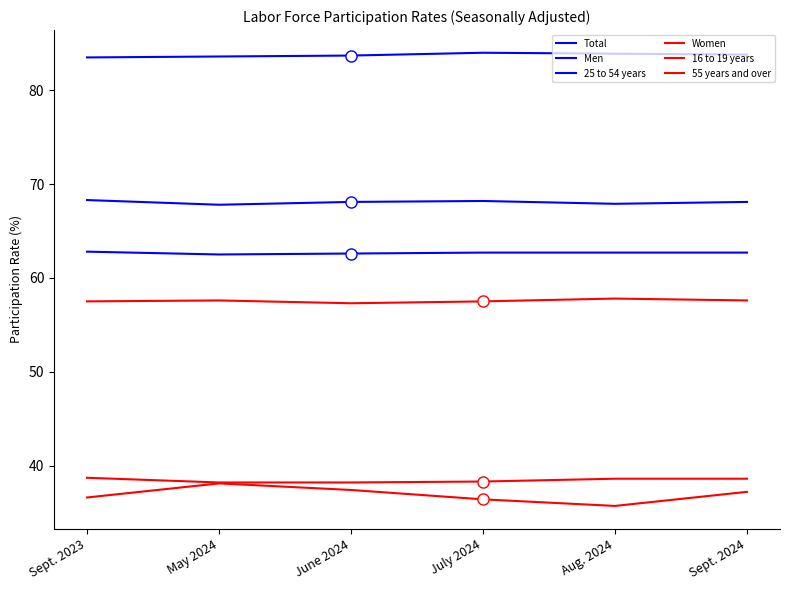

True or false: Women has a value of 16.9 at June 2024.

False